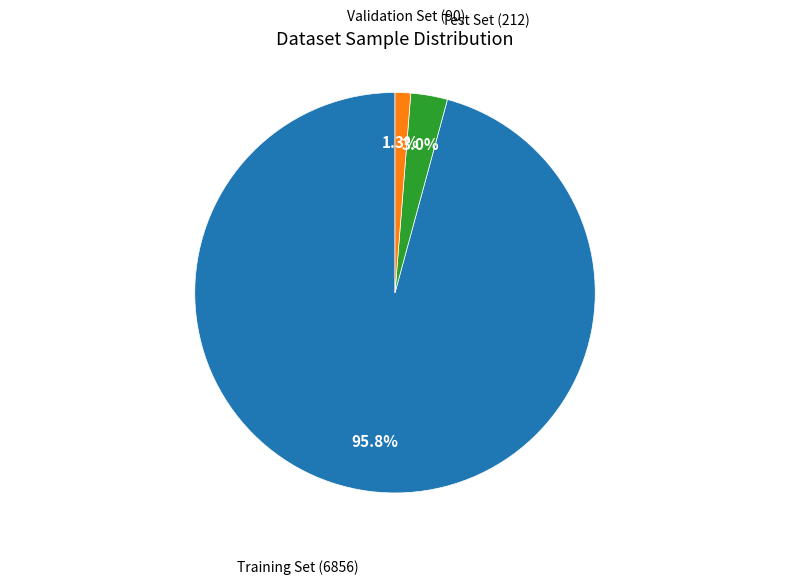

Is there a majority slice in this chart?

Yes